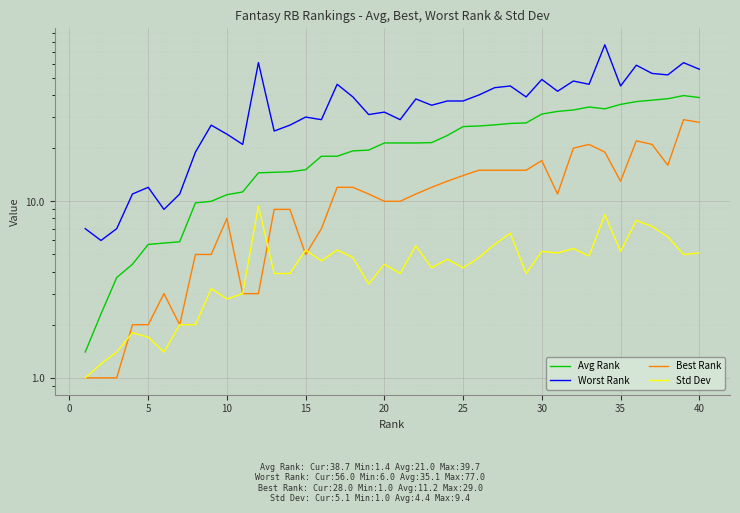

Rank the series by their average value, from highest to lowest.

Worst Rank, Avg Rank, Best Rank, Std Dev